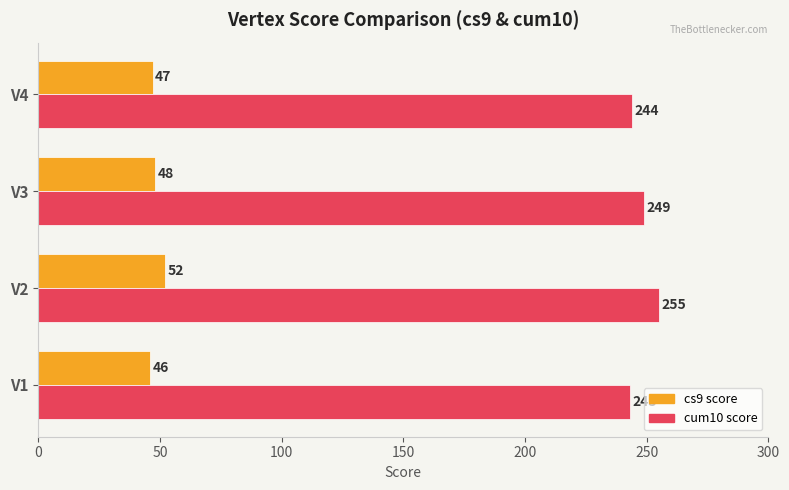

Count the number of categories in the chart.

4